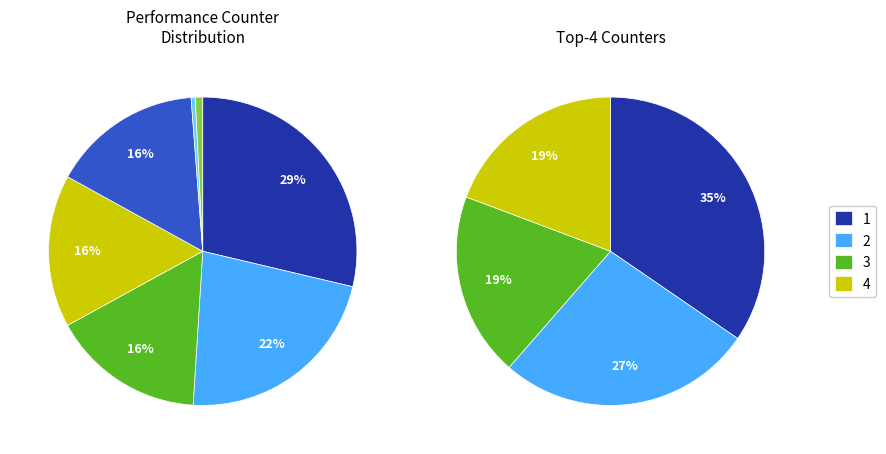

To the nearest percent, what is the difference between the largest and smallest slice percentages?

29%